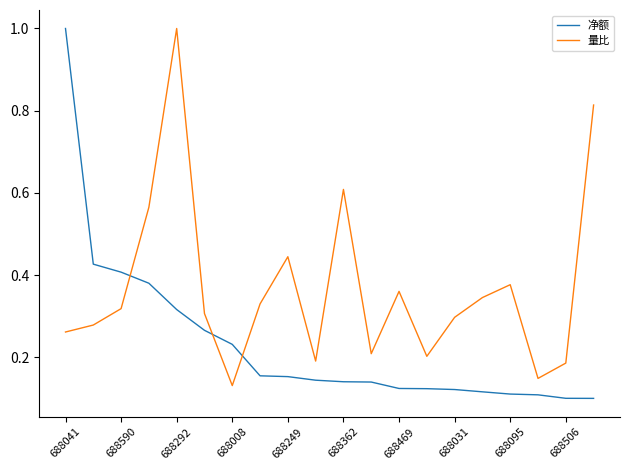

How many times do 量比 and 净额 cross each other?

3